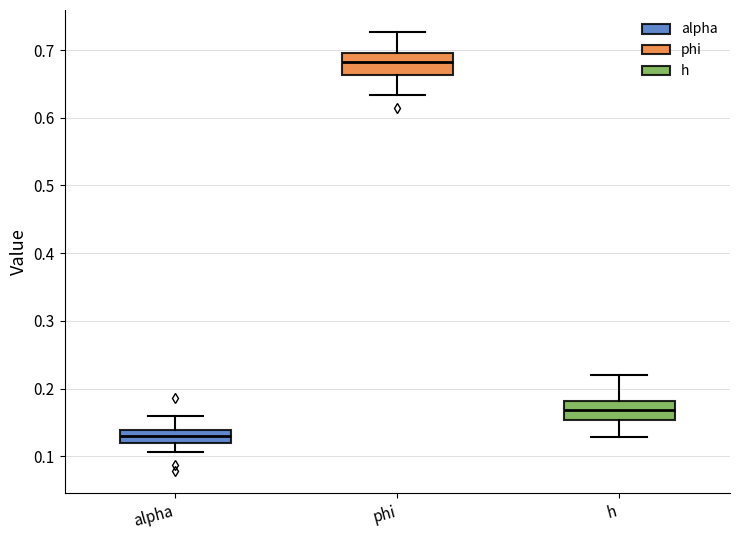

Where is the upper edge of the box for phi on the y-axis? The values are not printed on the chart, so give them approximately, as read against the axis.

0.70